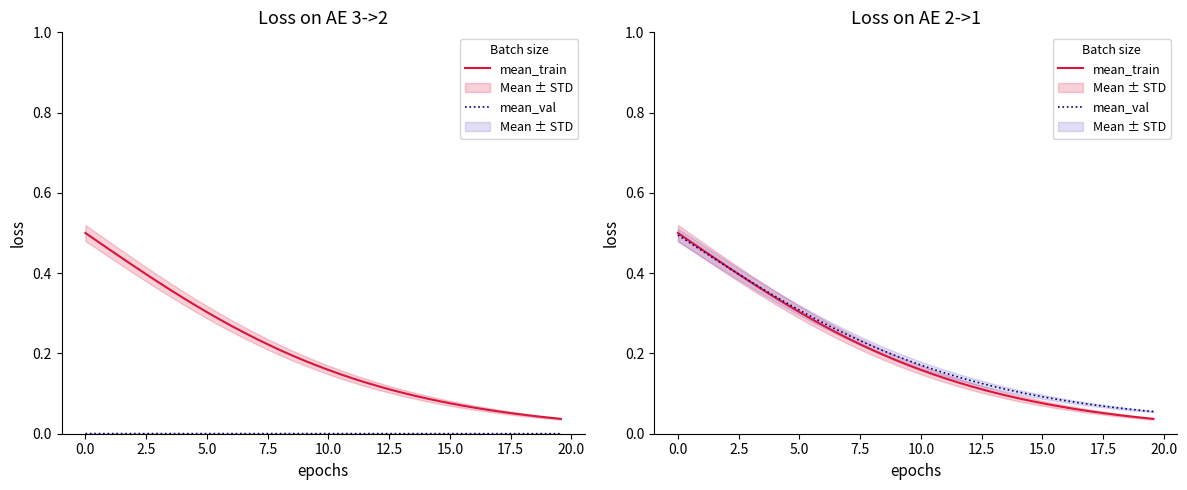

Reading left to right, extract all data points from this chart.

mean_train: 0.5	0.5	0.5	0.4	0.4	0.4	0.4	0.4	0.3	0.3	0.3	0.3	0.3	0.3	0.2	0.2	0.2	0.2	0.2	0.2	0.2	0.1	0.1	0.1	0.1	0.1	0.1	0.1	0.1	0.1	0.1	0.1	0.1	0.1	0.1	0.1	0.0	0.0	0.0	0.0
mean_val: 0.5	0.5	0.5	0.4	0.4	0.4	0.4	0.4	0.3	0.3	0.3	0.3	0.3	0.3	0.2	0.2	0.2	0.2	0.2	0.2	0.2	0.2	0.2	0.1	0.1	0.1	0.1	0.1	0.1	0.1	0.1	0.1	0.1	0.1	0.1	0.1	0.1	0.1	0.1	0.1